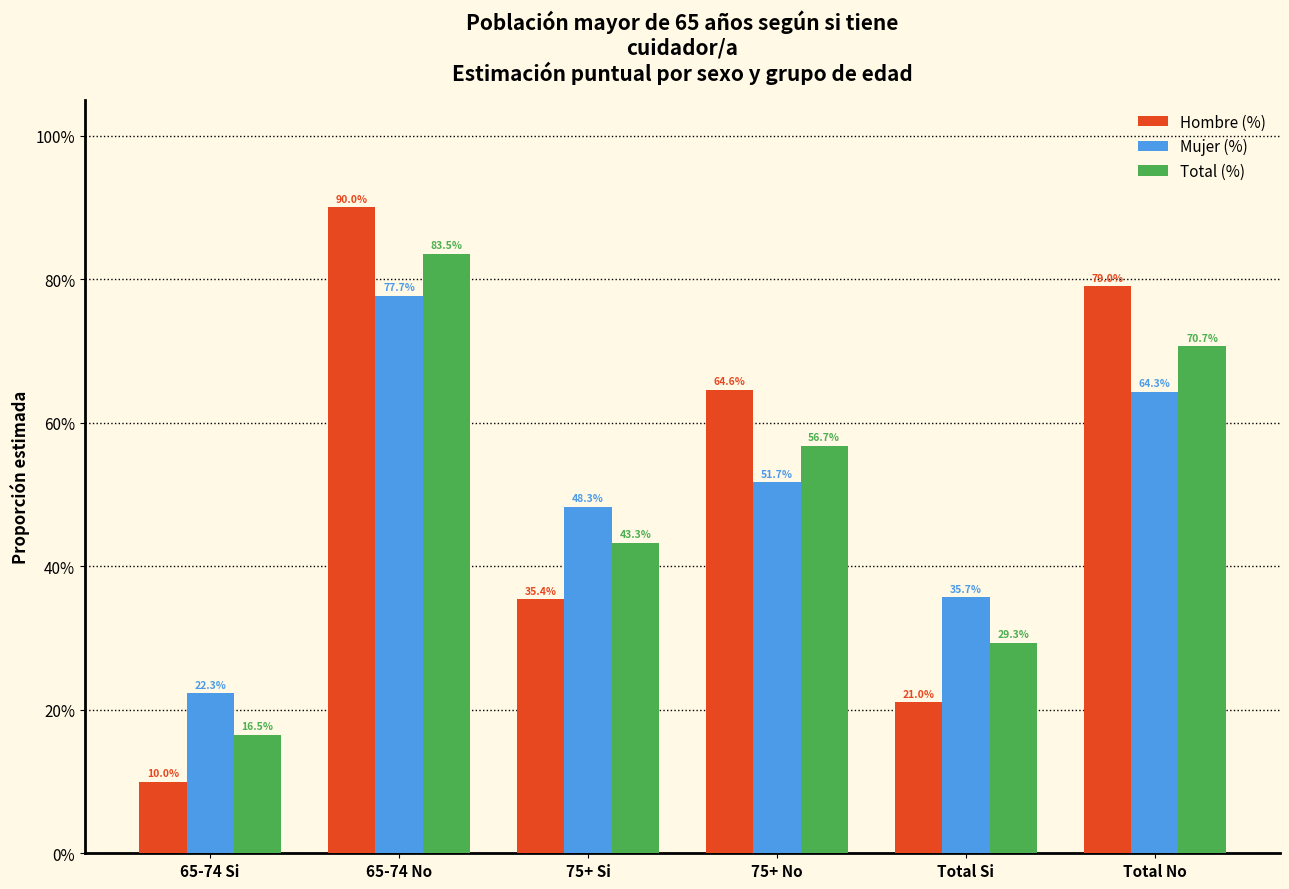

List the labels in order of Total (%) value, smallest first.

65-74 Si, Total Si, 75+ Si, 75+ No, Total No, 65-74 No